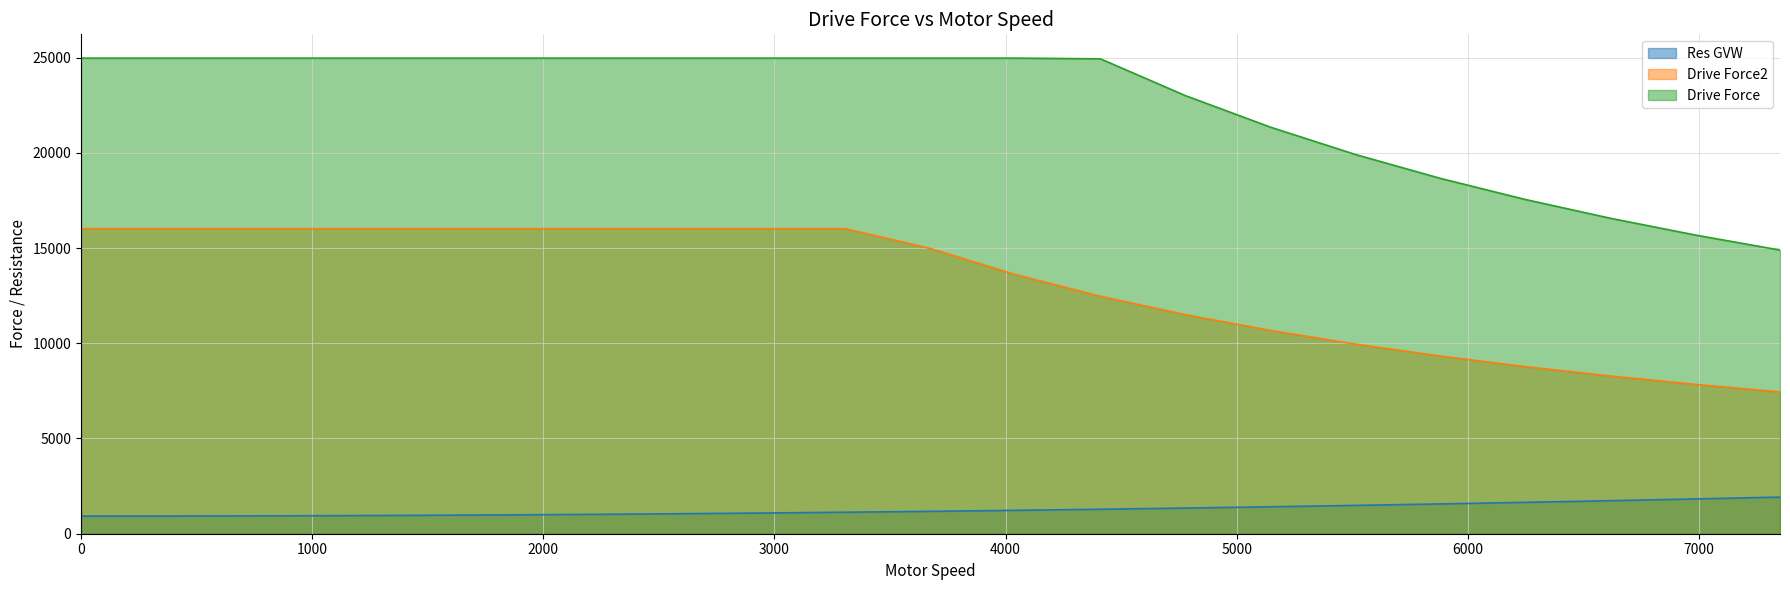

How many data points are above 14973?

11